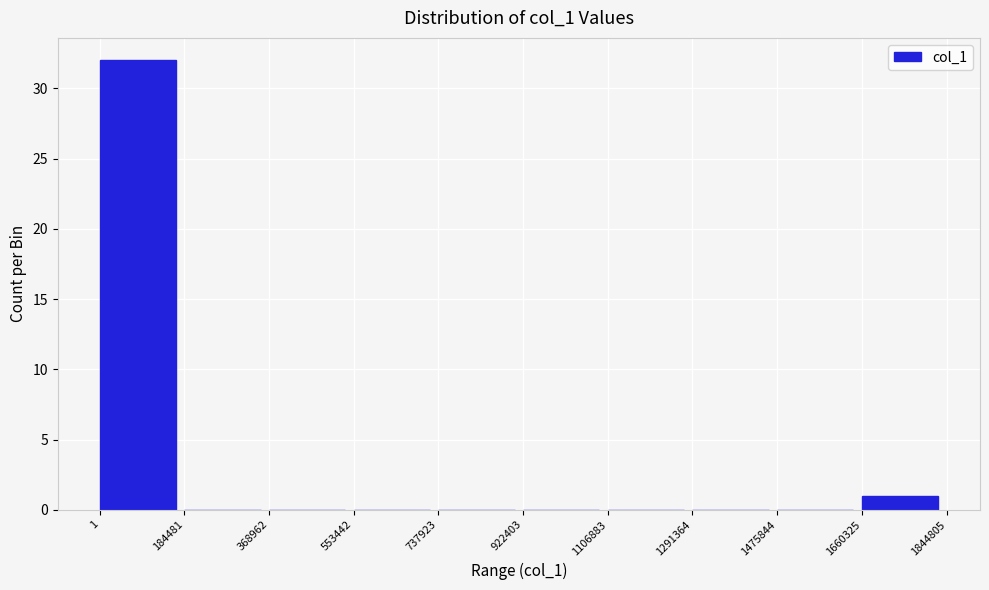

Reading left to right, transcribe this chart: for each bar, give the range it covers on the x-axis and its height. The values are not printed on the chart, so give them approximately, as read against the axis.

1 to 184481: 32
184481 to 368962: 0
368962 to 553442: 0
553442 to 737923: 0
737923 to 922403: 0
922403 to 1106883: 0
1106883 to 1291364: 0
1291364 to 1475844: 0
1475844 to 1660325: 0
1660325 to 1844805: 1